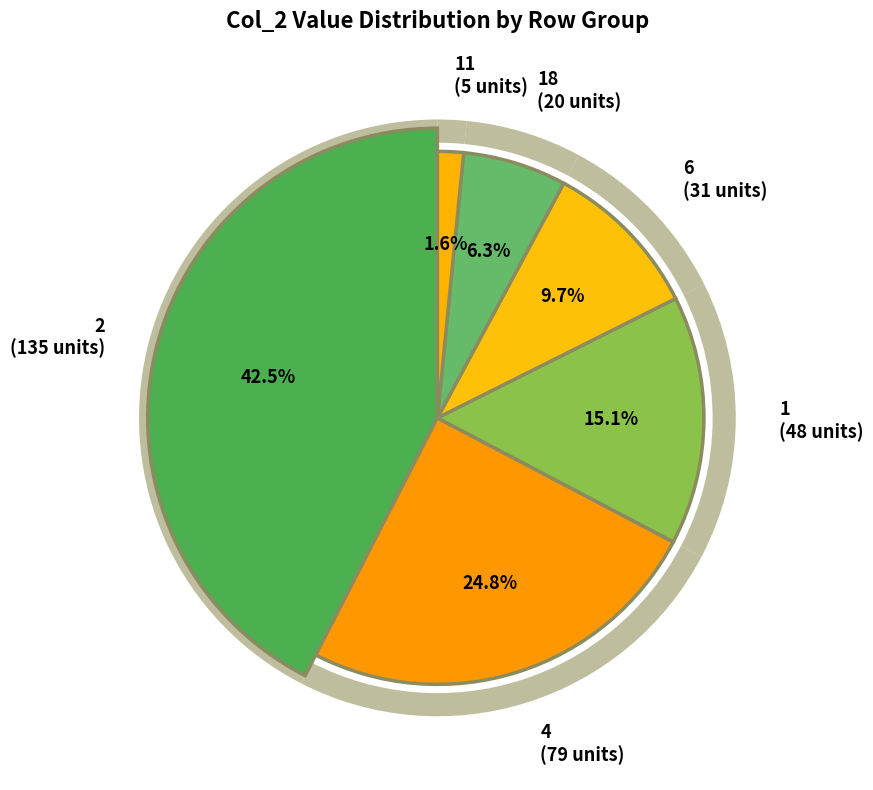

What is the smallest slice in the pie chart?

11